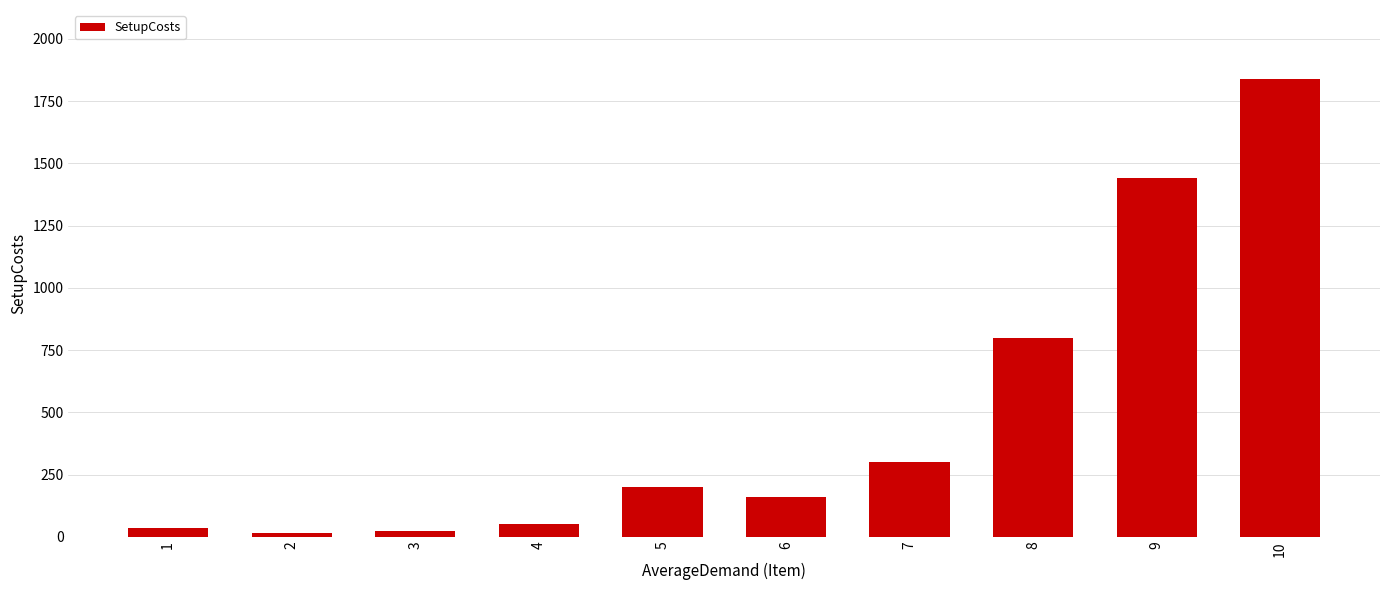

The value at 9 is 2363. True or false?

False